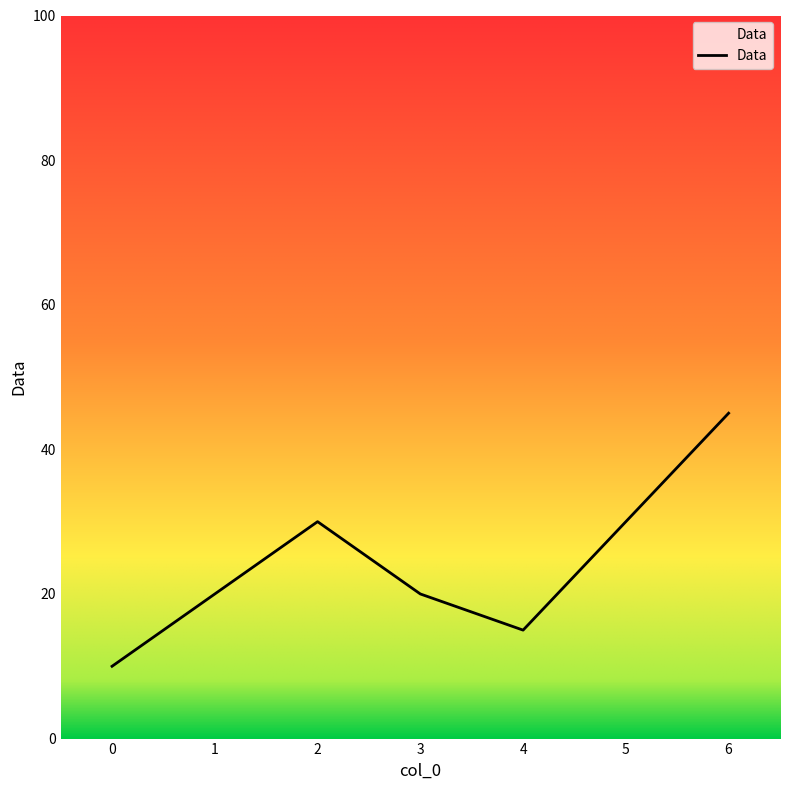

Read the value at 5.

30